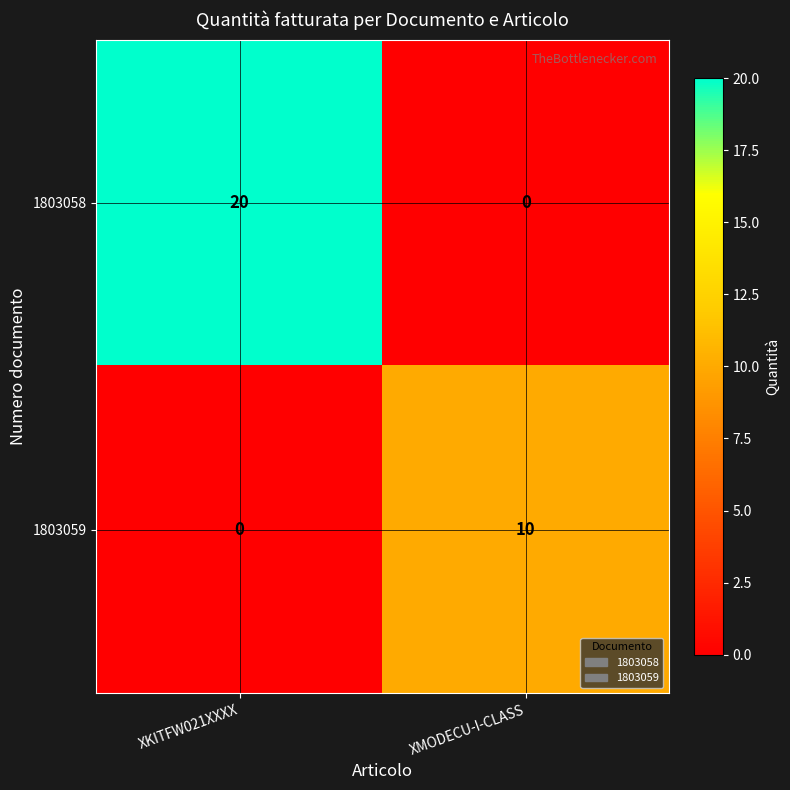

How many series are shown in this chart?

2